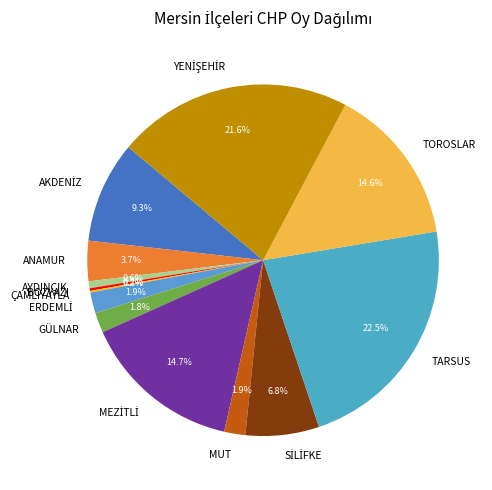

Is the sum of AYDINCIK and MUT greater than half?

No